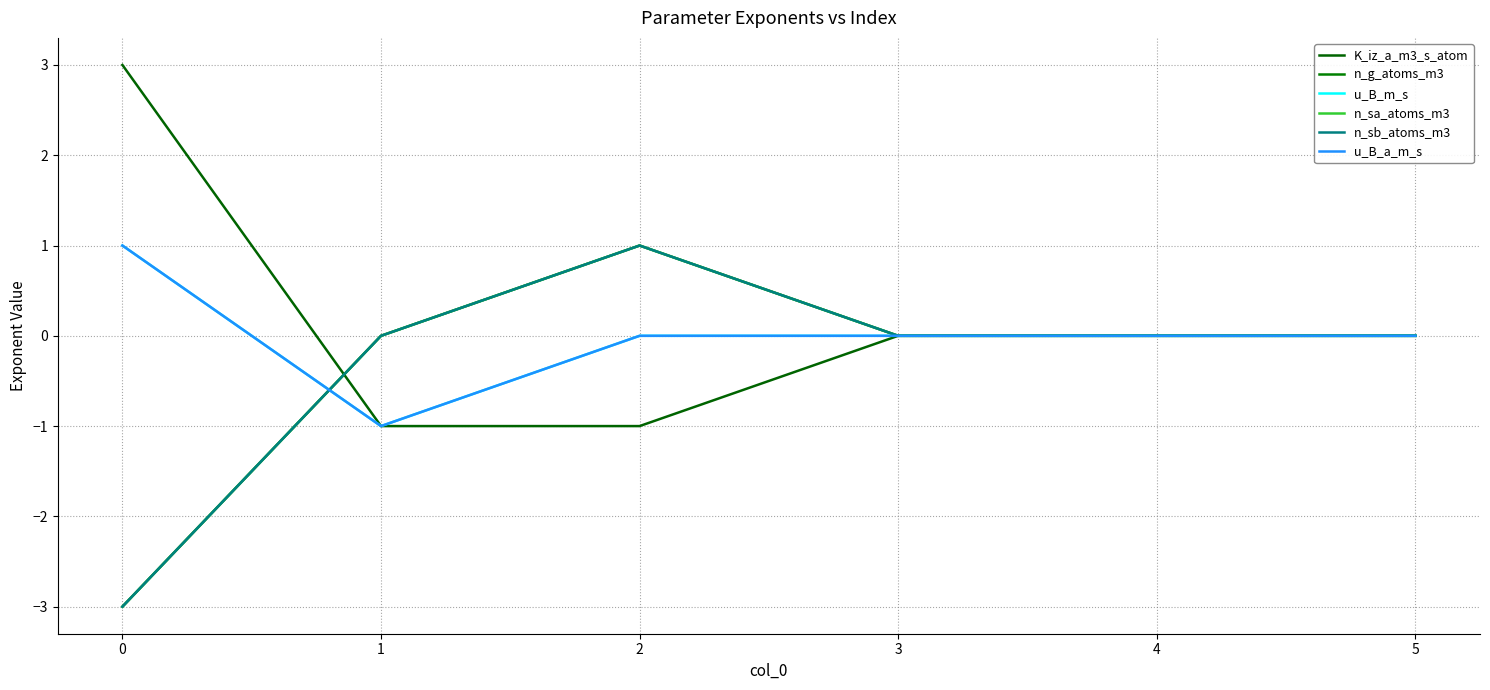

True or false: u_B_m_s and n_sb_atoms_m3 cross at least once.

True